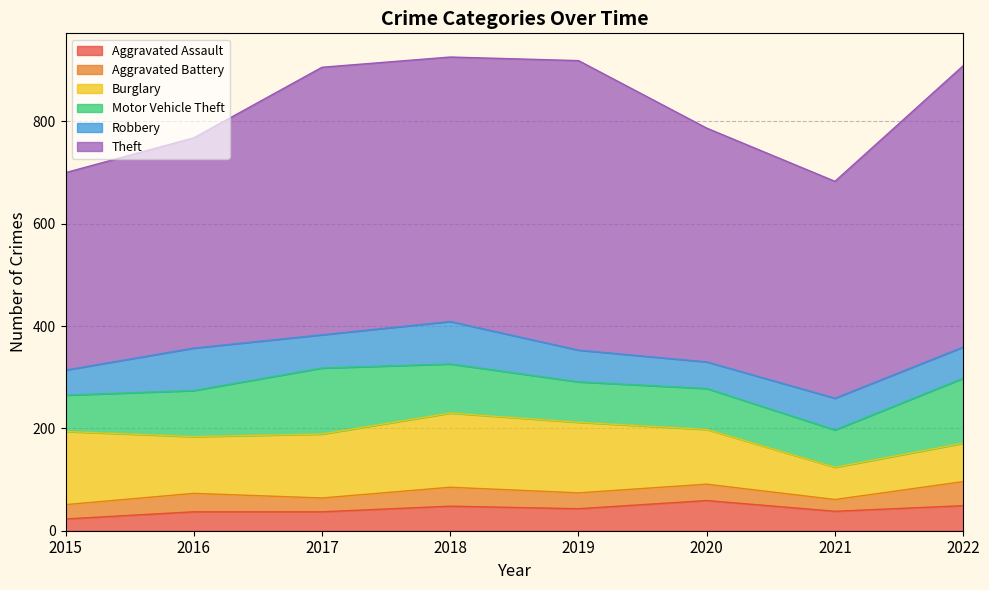

Which series has the largest total across all categories?

Theft